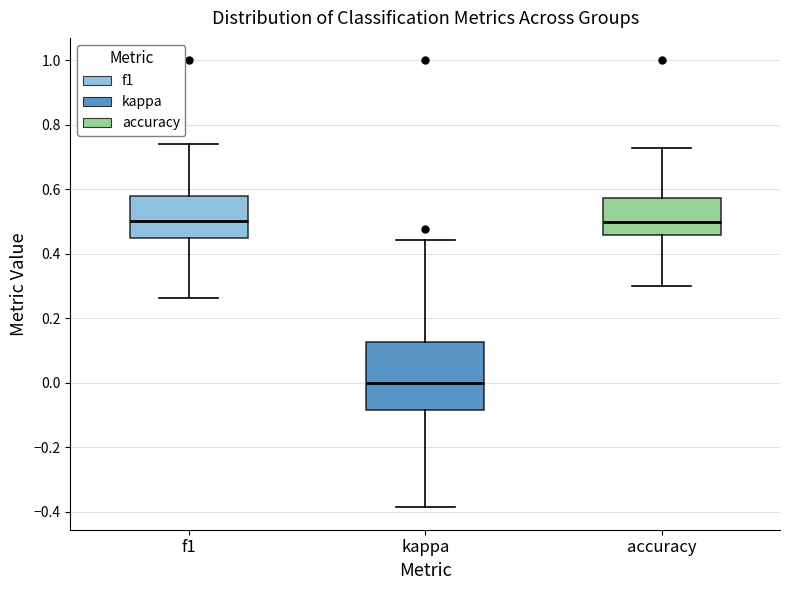

Reading left to right, transcribe this box plot: for each box, give where its median line is, the range the box spans, and where its two whiskers end, as read against the y-axis. The values are not printed on the chart, so give them approximately, as read against the axis.

f1: median 0.50, box 0.44 to 0.58, whiskers 0.26 to 0.74
kappa: median 0.00, box -0.08 to 0.12, whiskers -0.38 to 0.44
accuracy: median 0.50, box 0.46 to 0.58, whiskers 0.30 to 0.72